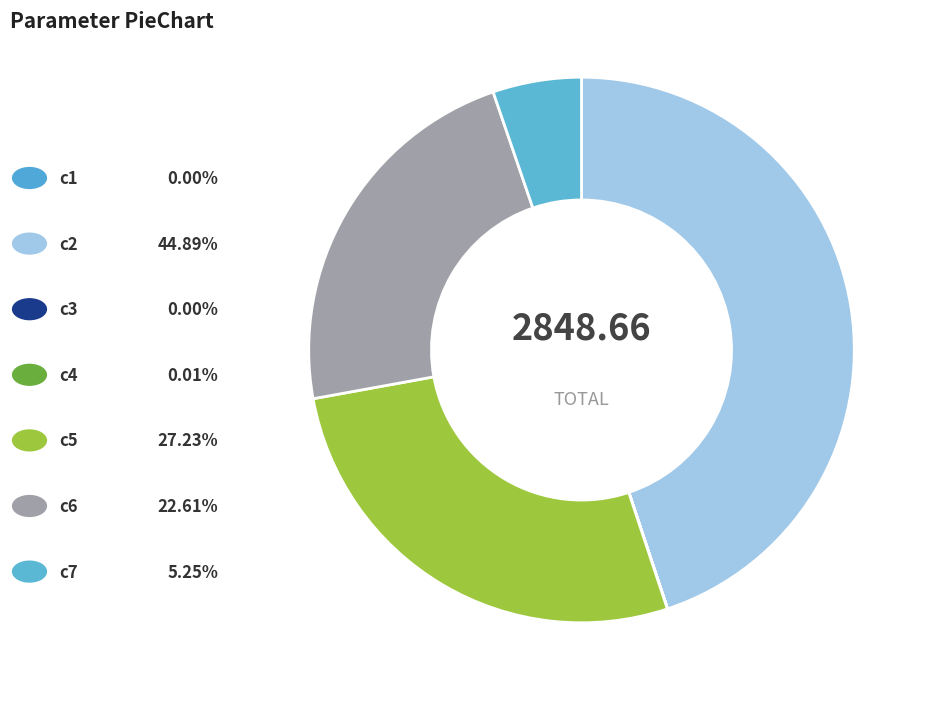

To the nearest percent, what is the difference between the largest and smallest slice percentages?

45%